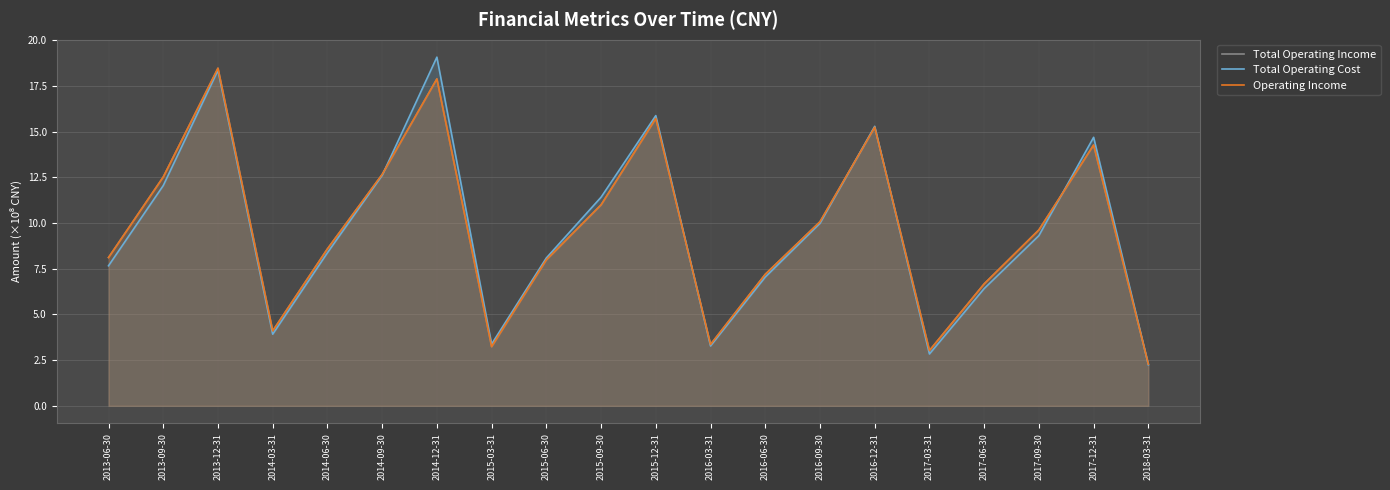

How many lines are shown in the chart?

3